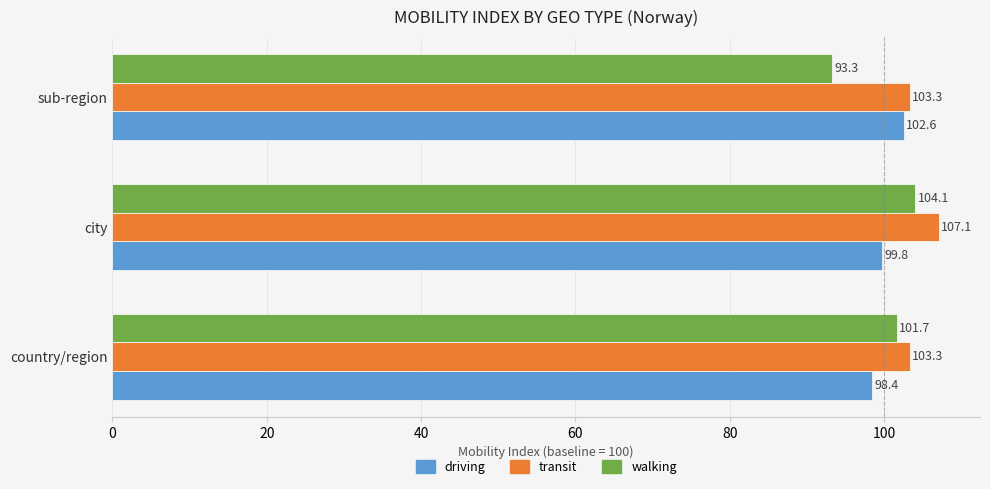

Is the value of walking at city greater than the value of driving at country/region?

Yes